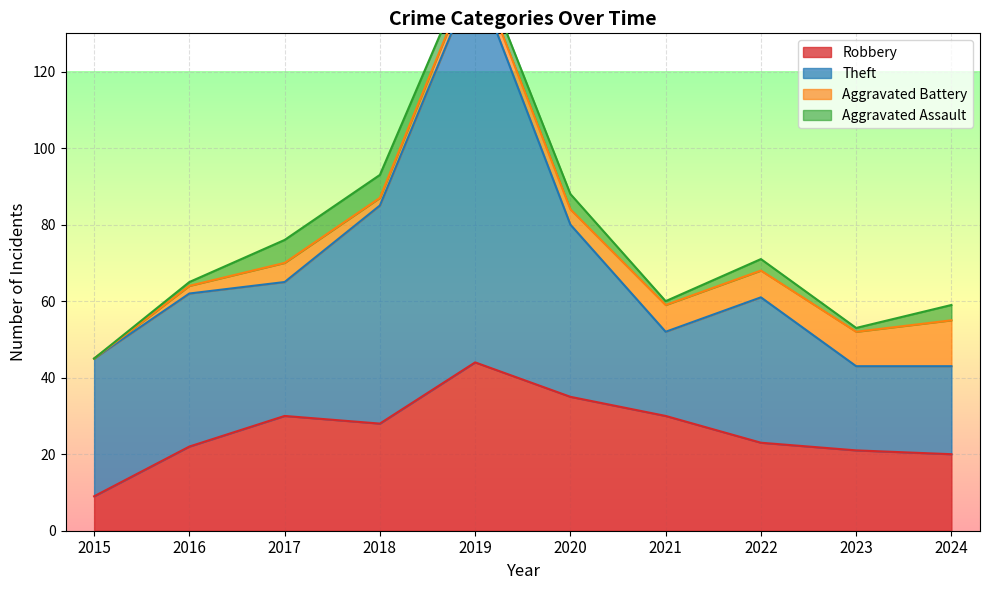

Which category has the lowest value across all series?

2015